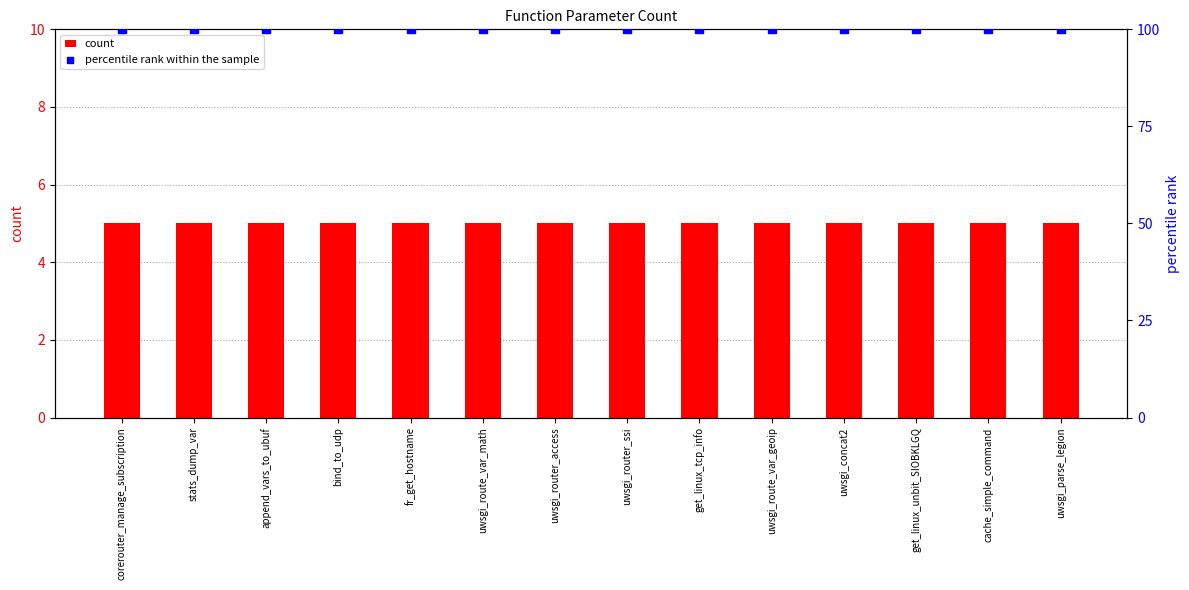

Which series contains the highest Y value?

percentile rank within the sample